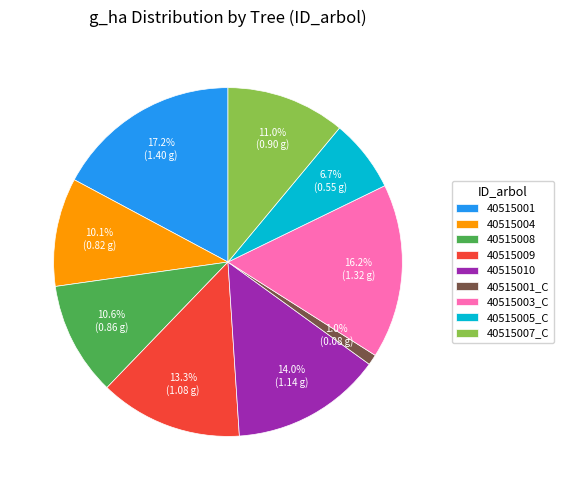

True or false: 40515005_C accounts for 7% of the total.

True